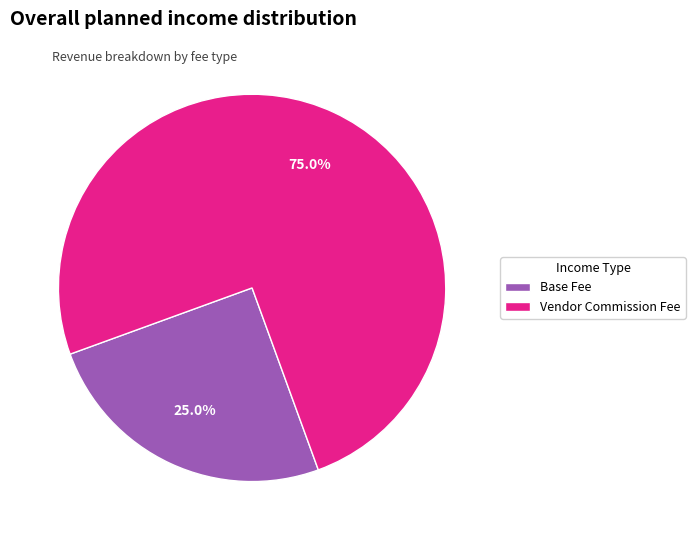

Combined, what portion of the pie is Base Fee and Vendor Commission Fee?

100.0%